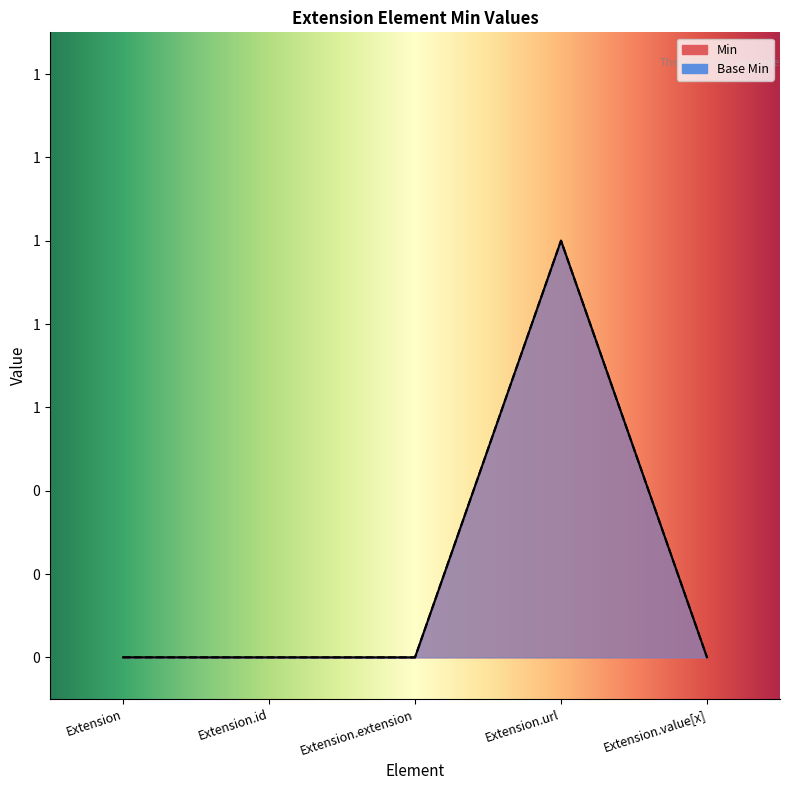

True or false: Base Min and Min intersect in this chart.

False